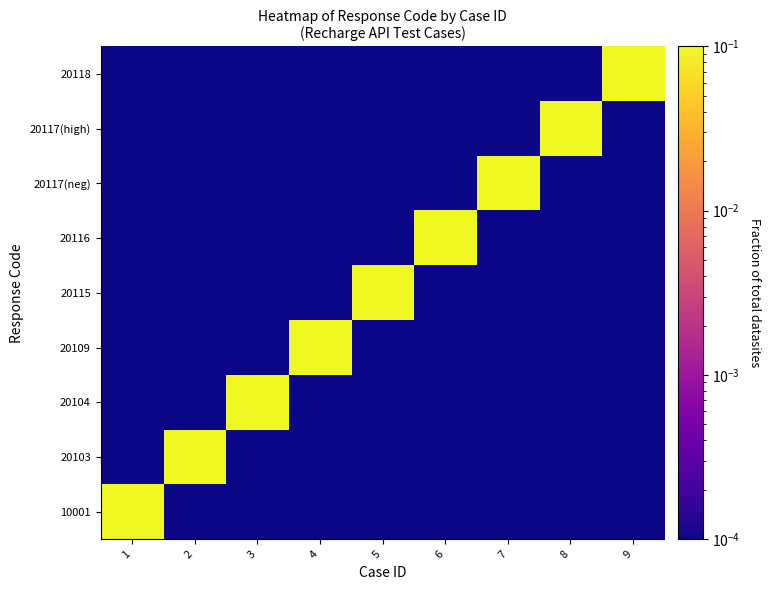

List the series in order of their peak value, highest first.

10001, 20103, 20104, 20109, 20115, 20116, 20117(neg), 20117(high), 20118